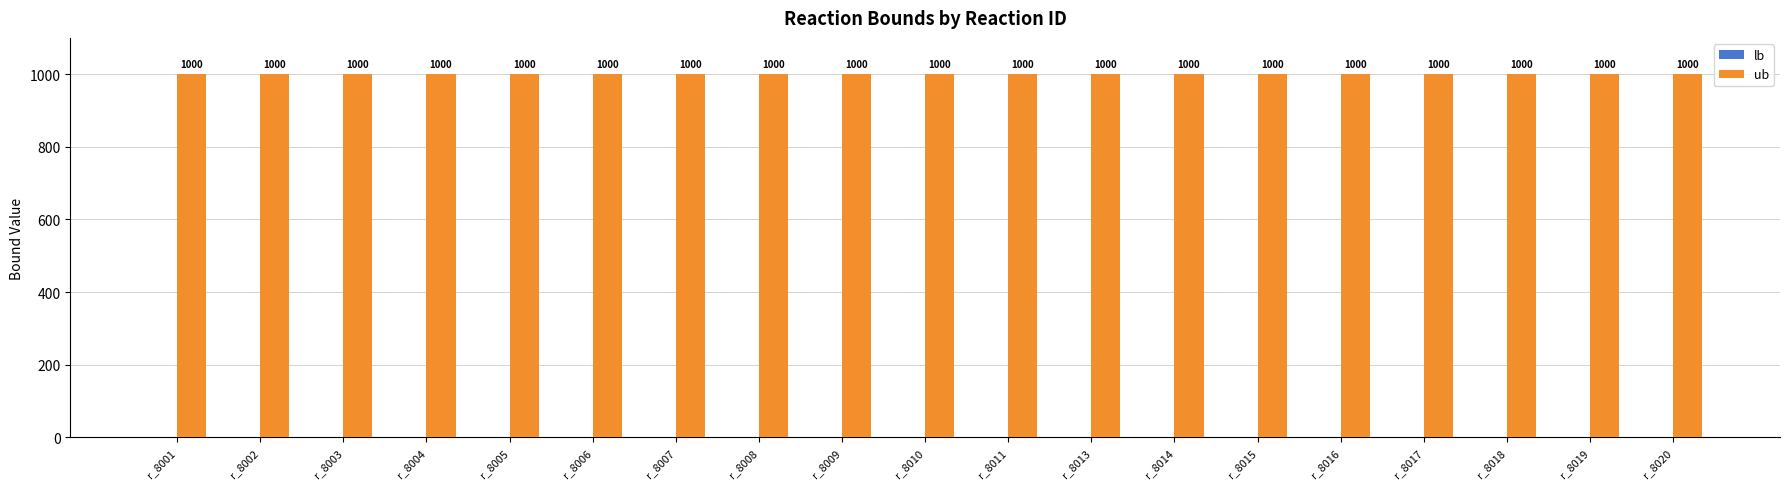

At which label does lb reach its minimum?

r_8001